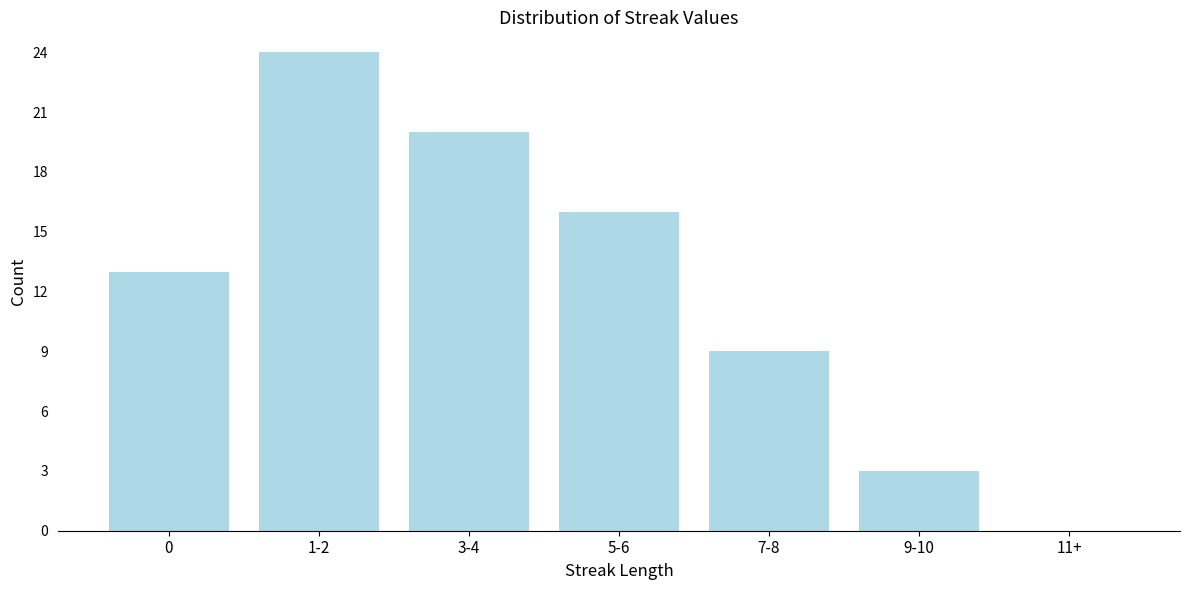

Reading right to left, list all the values displayed in this chart.

11+=0	9-10=3	7-8=9	5-6=16	3-4=20	1-2=24	0=13